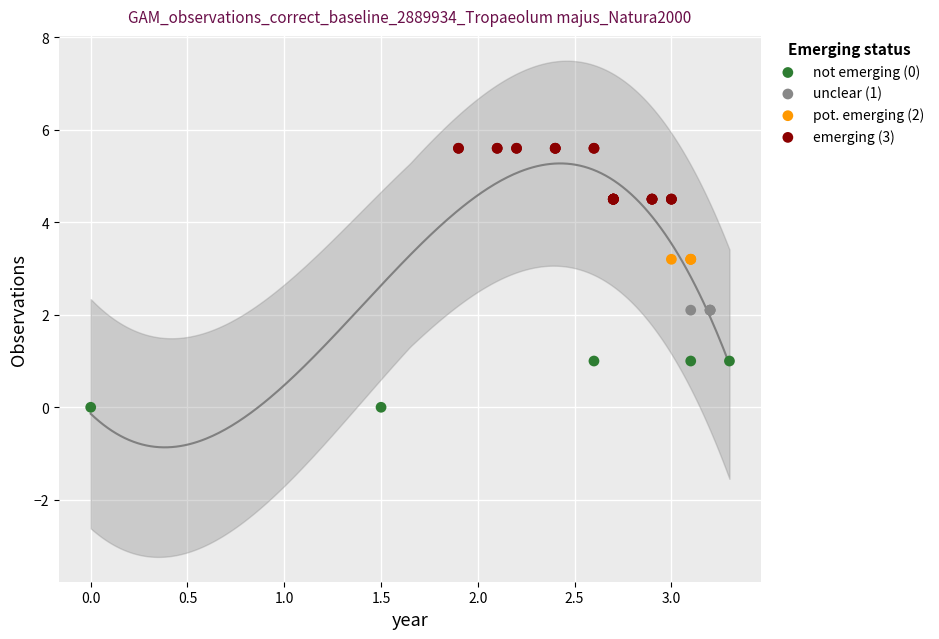

Which series contains the lowest Y value?

not emerging (0)